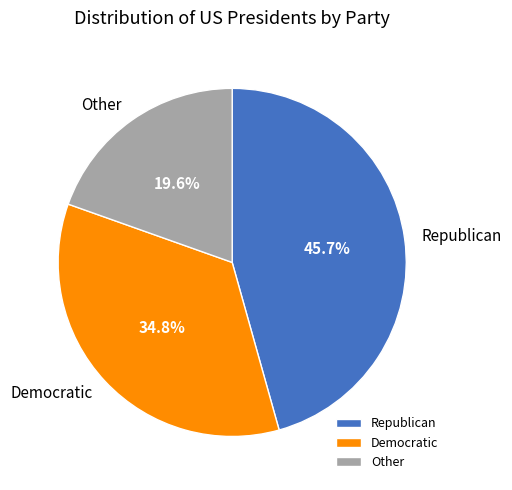

What is the largest slice in the pie chart?

Republican